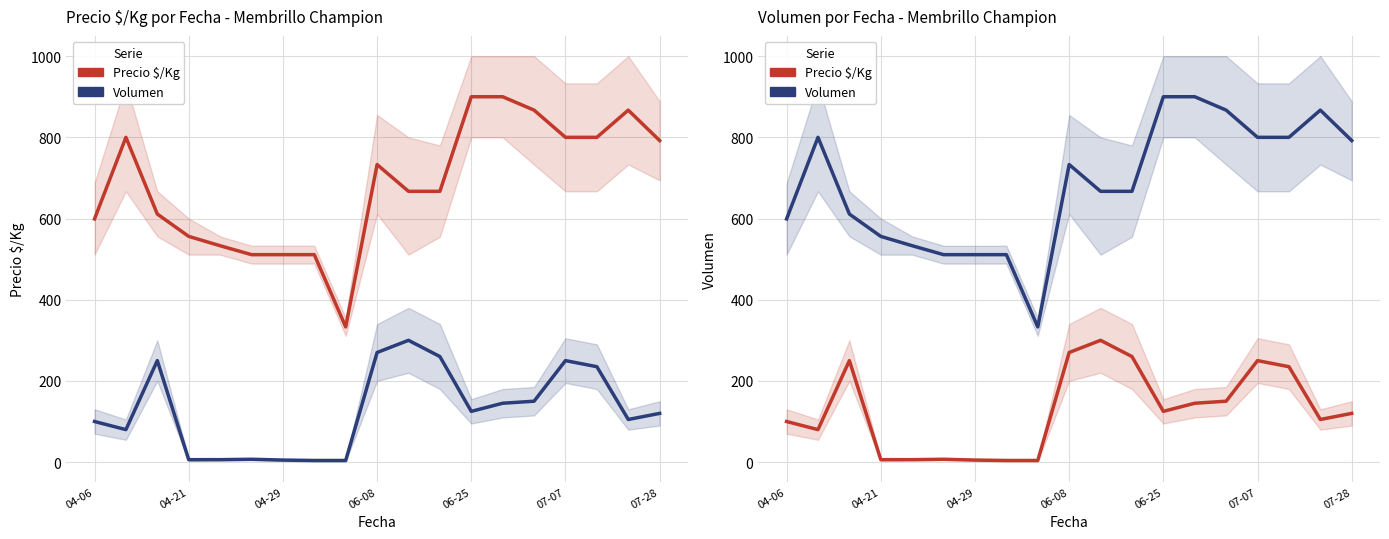

Rank the series by their average value, from lowest to highest.

Volumen, Precio $/Kg